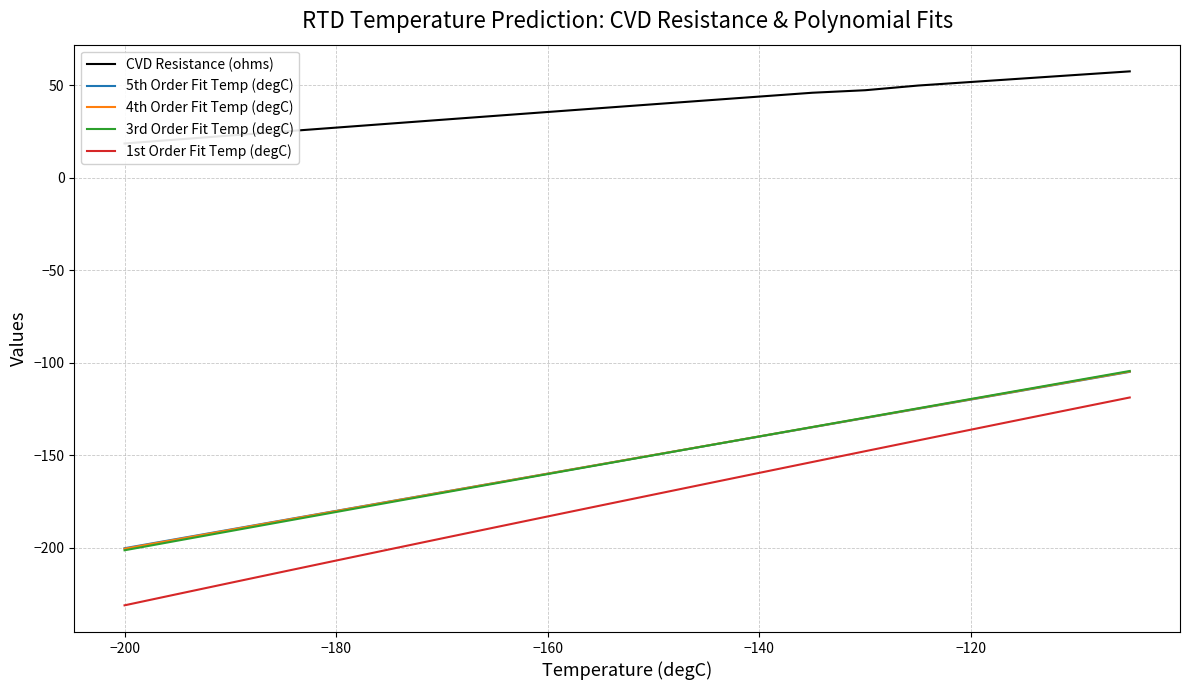

Is it true that 3rd Order Fit Temp (degC) equals -201.4 at −200?

True